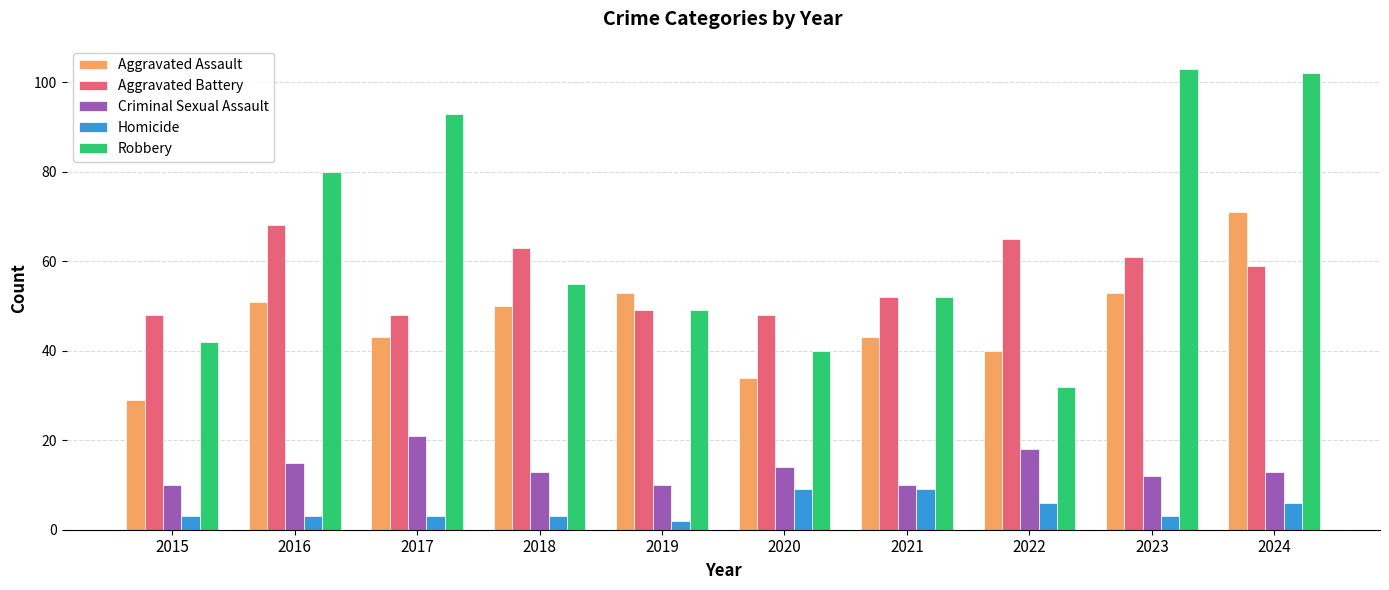

Reading left to right, transcribe all the data shown in this chart.

Aggravated Assault: 2015=29	2016=51	2017=43	2018=50	2019=53	2020=34	2021=43	2022=40	2023=53	2024=71
Aggravated Battery: 2015=48	2016=68	2017=48	2018=63	2019=49	2020=48	2021=52	2022=65	2023=61	2024=59
Criminal Sexual Assault: 2015=10	2016=15	2017=21	2018=13	2019=10	2020=14	2021=10	2022=18	2023=12	2024=13
Homicide: 2015=3	2016=3	2017=3	2018=3	2019=2	2020=9	2021=9	2022=6	2023=3	2024=6
Robbery: 2015=42	2016=80	2017=93	2018=55	2019=49	2020=40	2021=52	2022=32	2023=103	2024=102